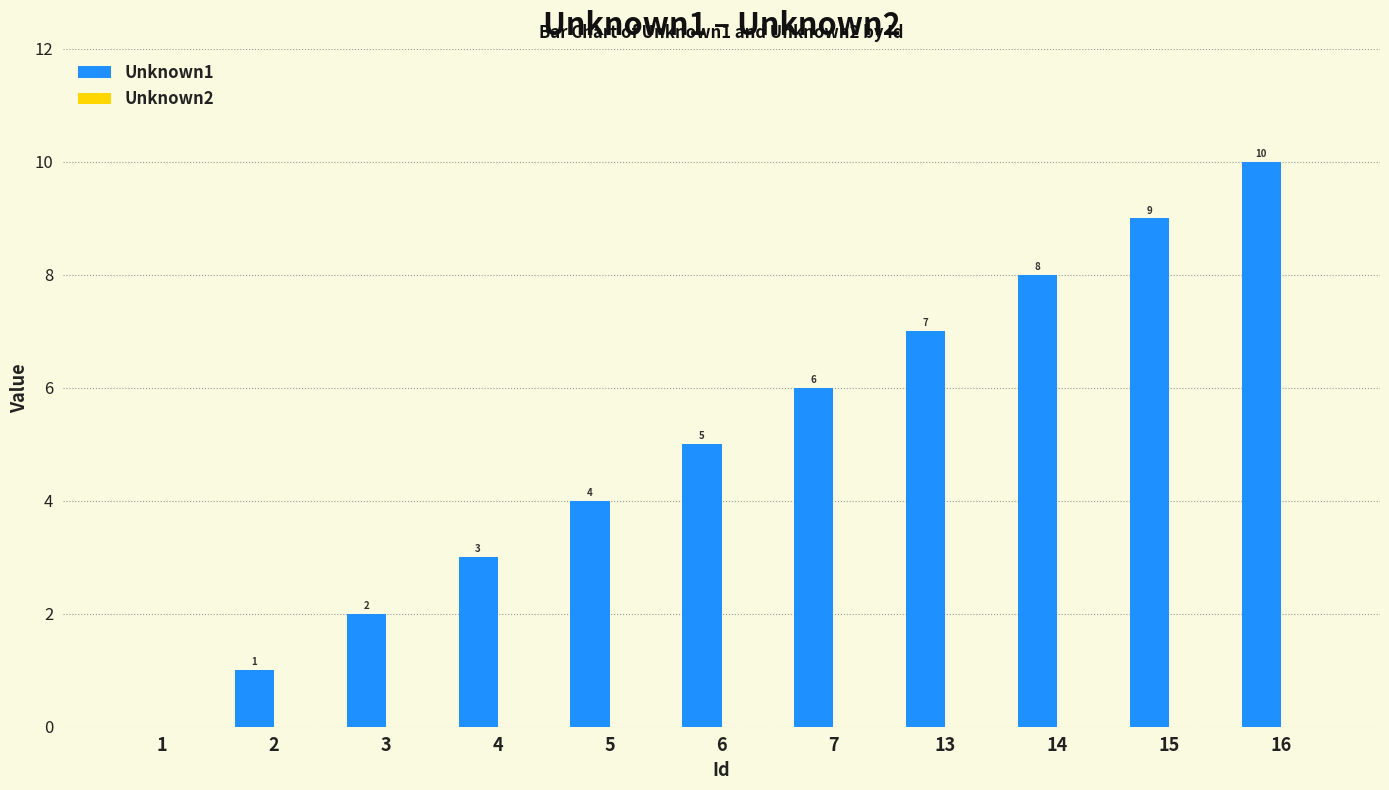

Which label corresponds to the largest value in the chart?

16